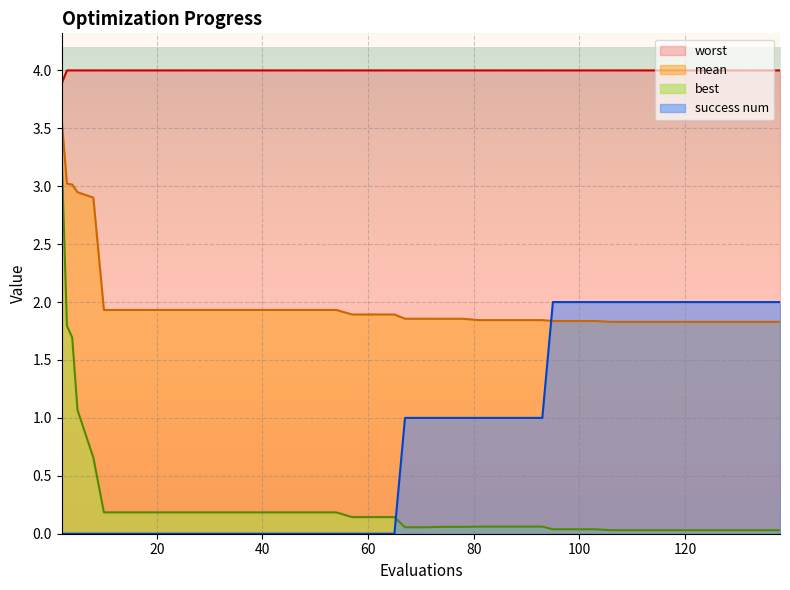

True or false: worst and mean intersect in this chart.

False